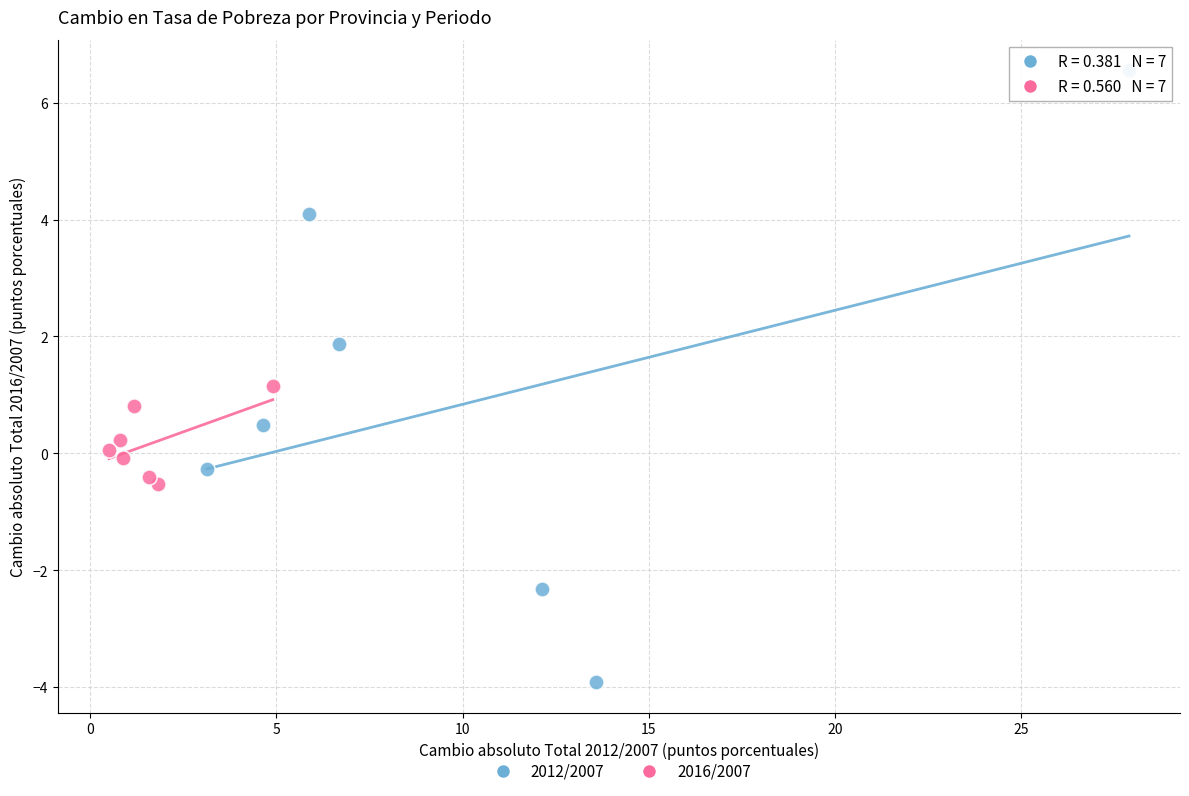

Which series contains the highest Y value?

2012/2007